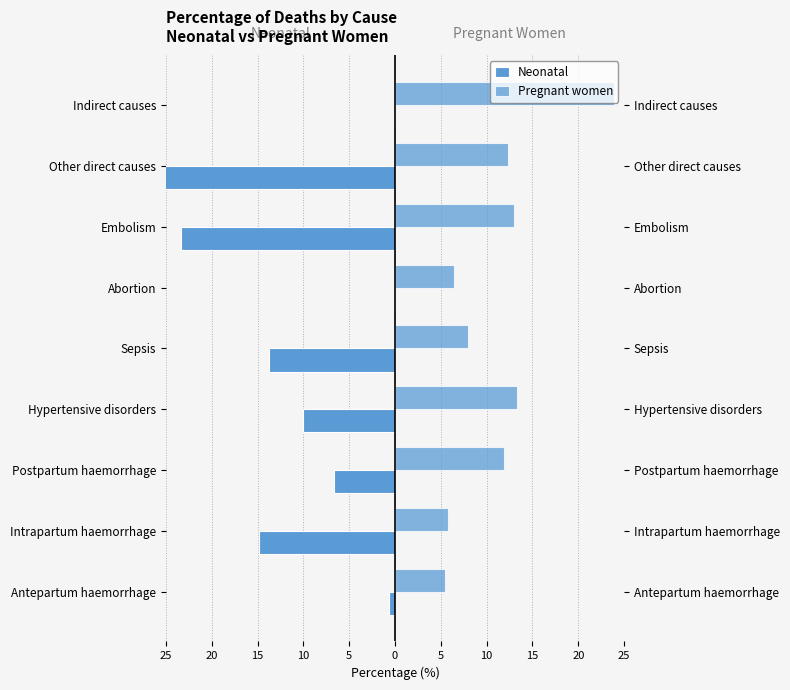

What is the average value of the Pregnant women series?

11.1